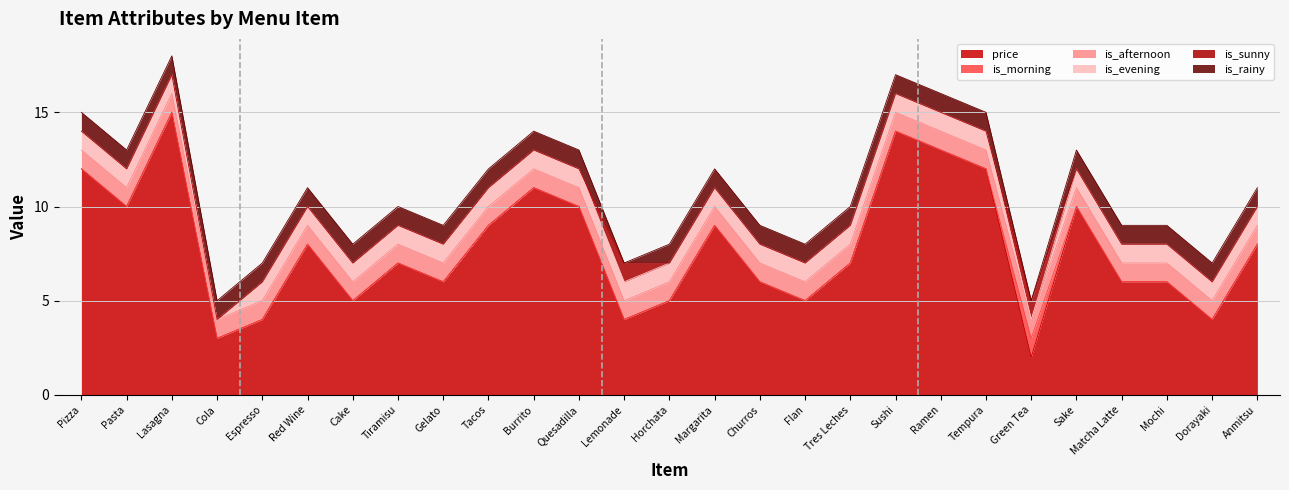

What is the difference between the is_sunny values at Tempura and Lemonade?

1